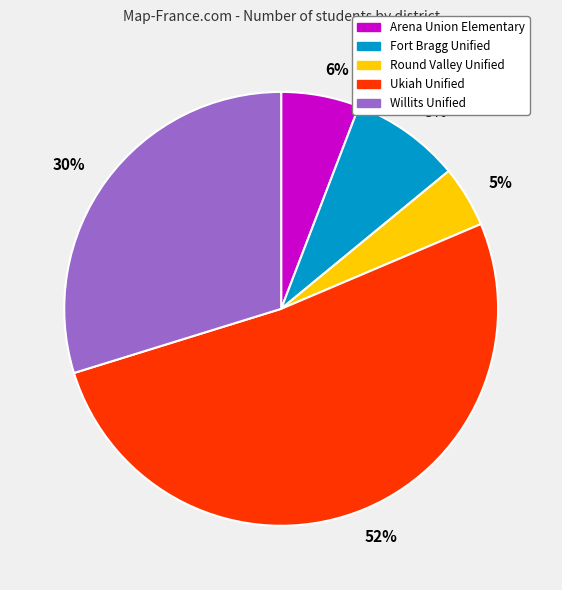

What is the smallest slice in the pie chart?

5%